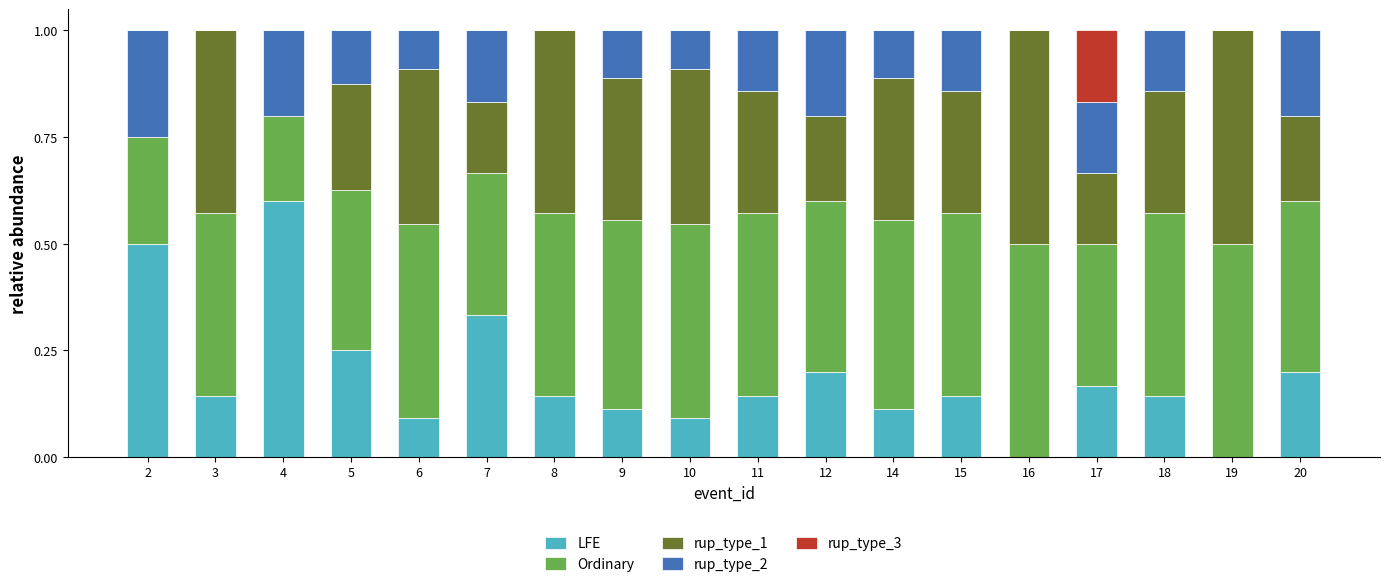

Is it true that LFE equals 0.2 at 20?

True